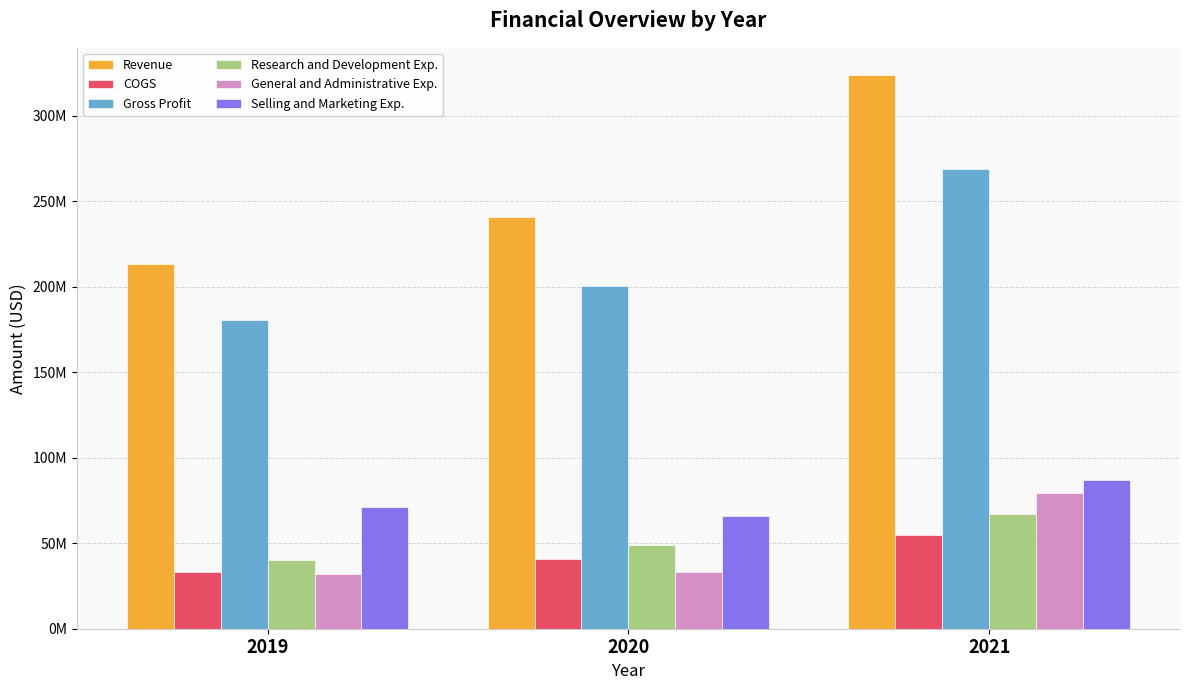

Does the chart contain any negative values?

No